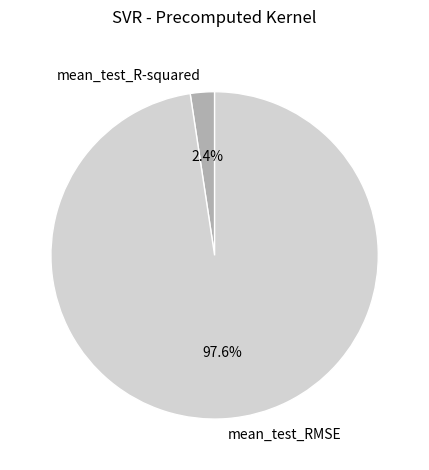

Is there any slice that represents more than half of the pie?

Yes